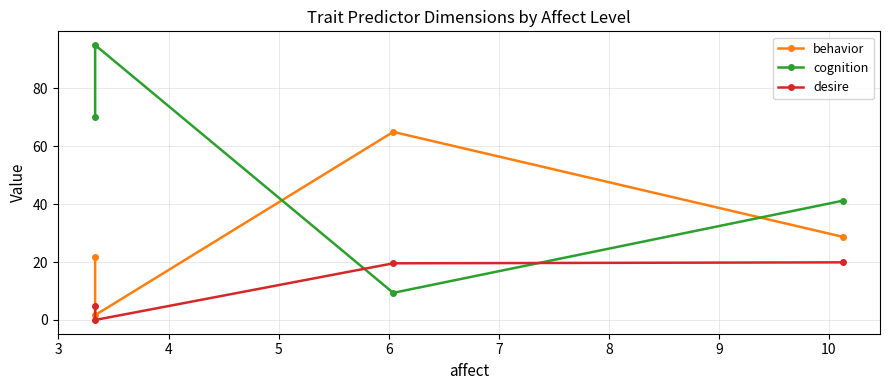

What is the value of the cognition point at the 2nd from the left?

95.0